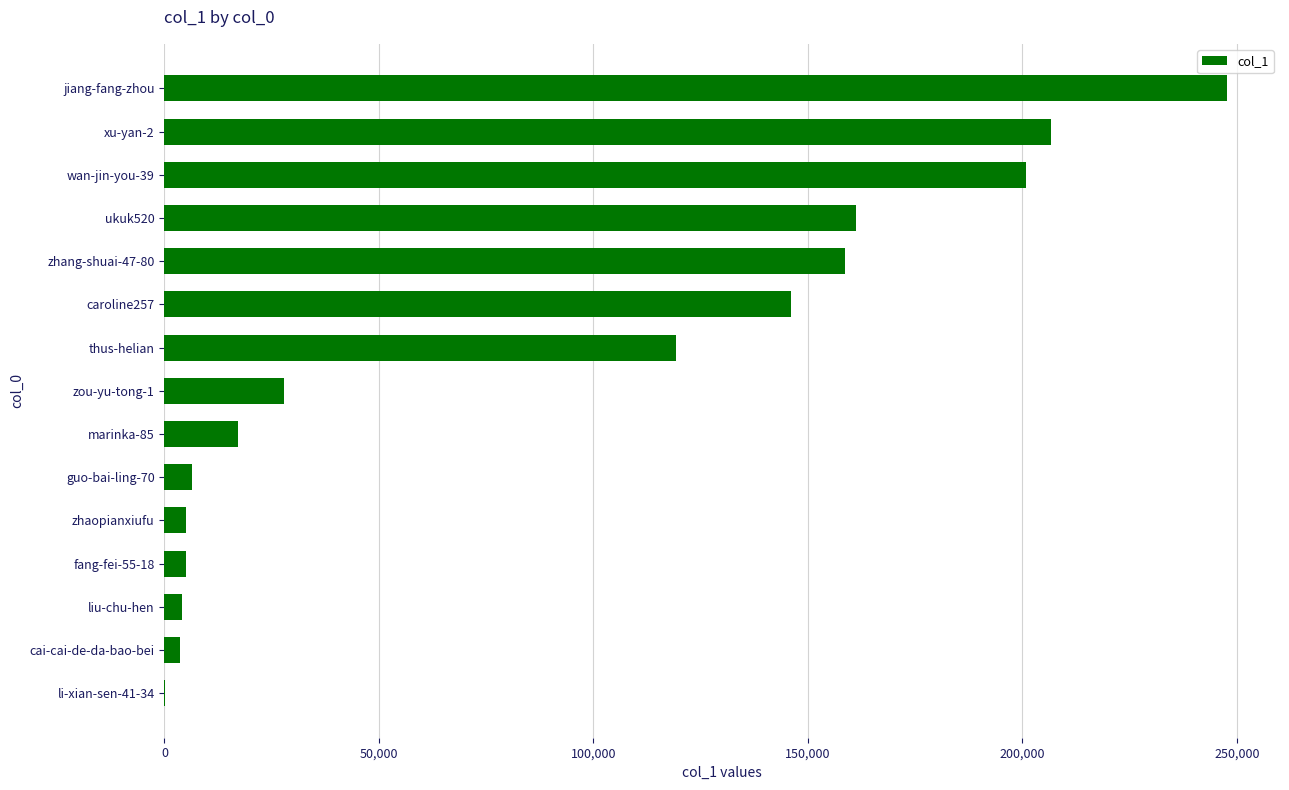

The value at ukuk520 is 161278. True or false?

True